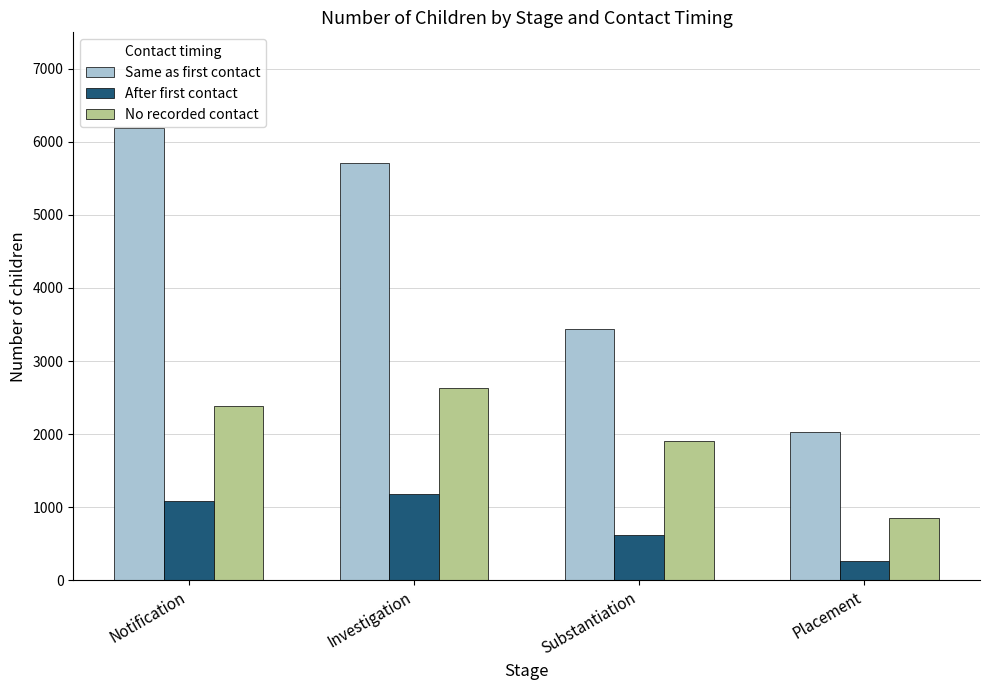

Reading left to right, transcribe all the data shown in this chart.

Same as first contact: Notification=6195	Investigation=5708	Substantiation=3442	Placement=2023
After first contact: Notification=1085	Investigation=1177	Substantiation=616	Placement=260
No recorded contact: Notification=2390	Investigation=2628	Substantiation=1911	Placement=846